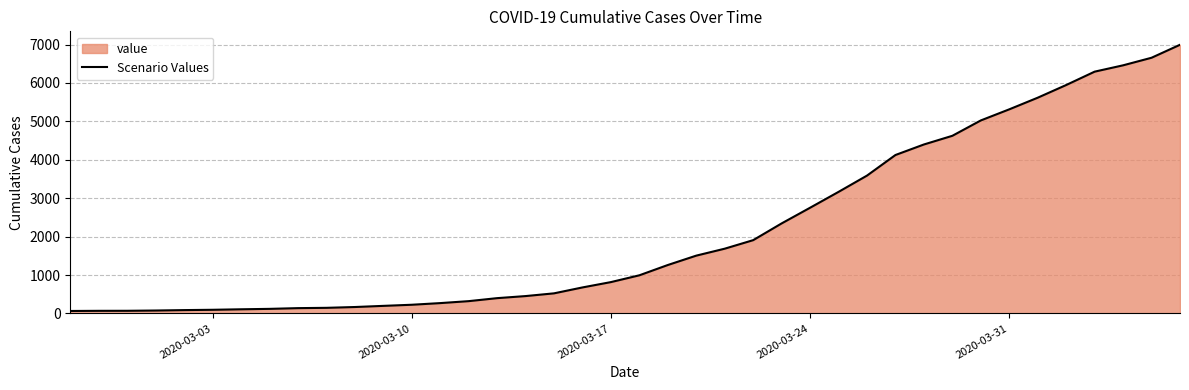

Reading left to right, transcribe all the data shown in this chart.

64	68	69	76	87	95	108	119	138	146	167	197	226	269	320	398	452	523	677	816	993	1261	1505	1686	1908	2344	2752	3165	3589	4125	4399	4625	5025	5314	5617	5947	6295	6460	6657	6995